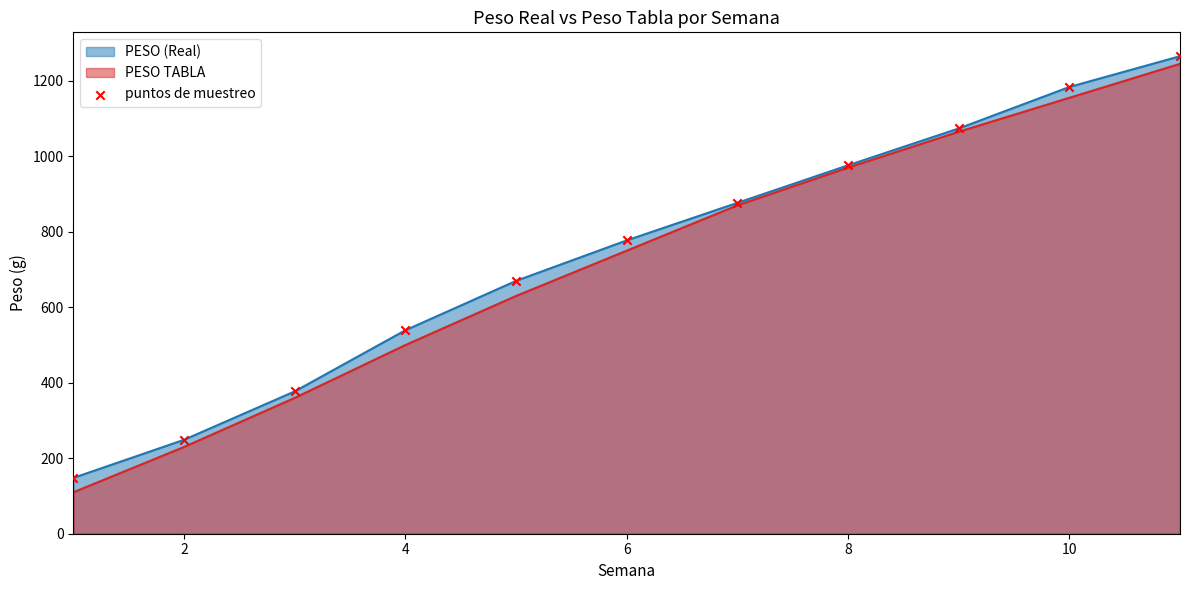

What is the difference between the highest and lowest values at 10?

28.6